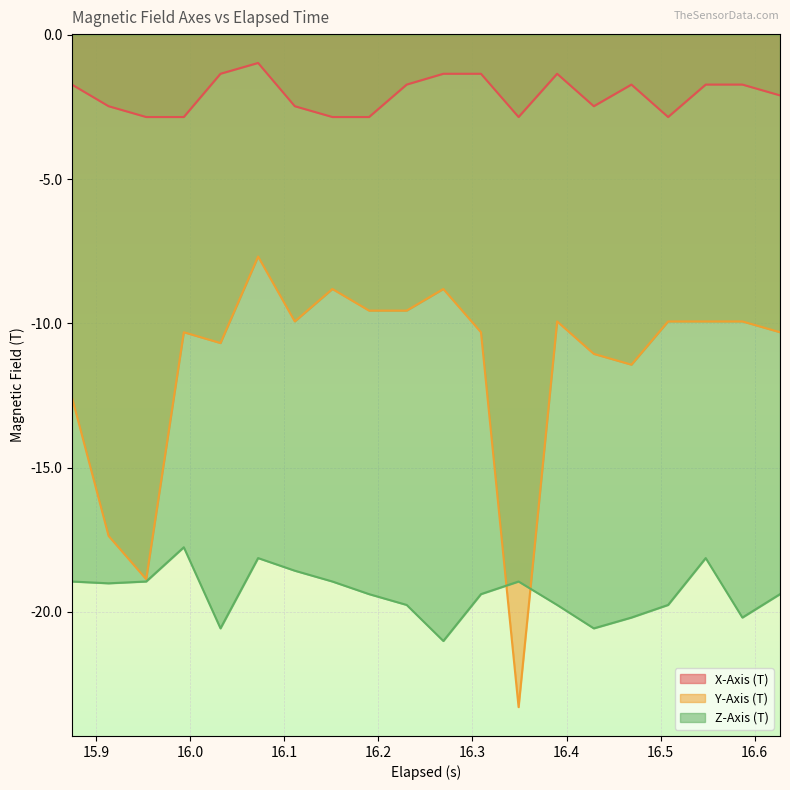

Which series has the widest spread of values?

Y-Axis (T)